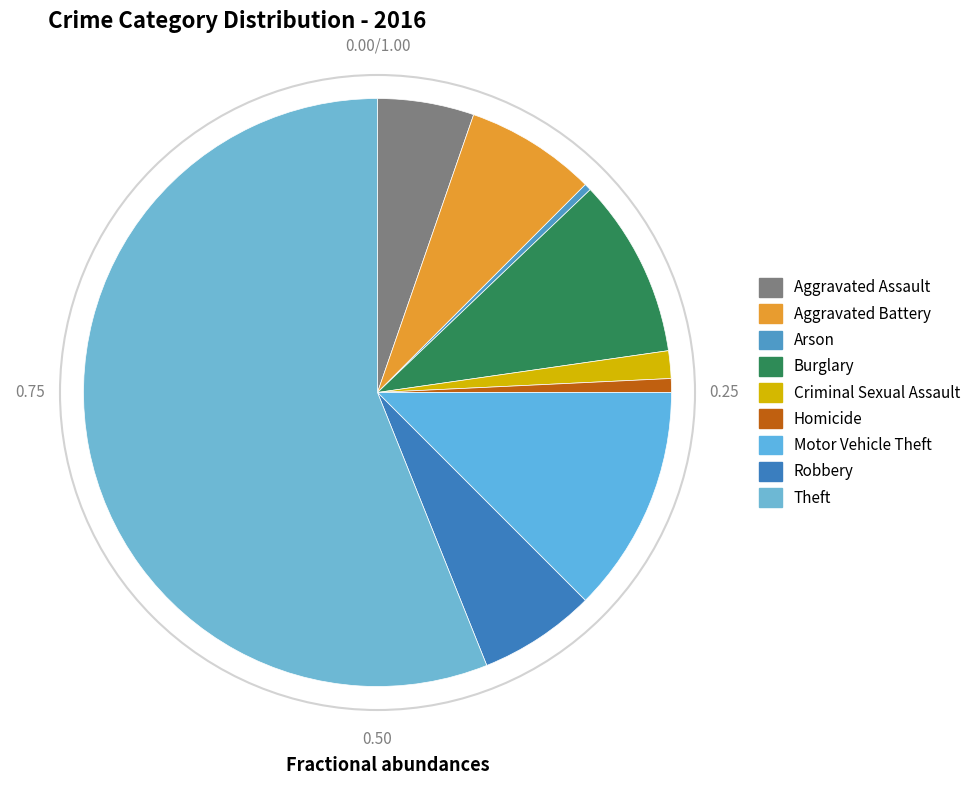

How many segments does this pie chart have?

9